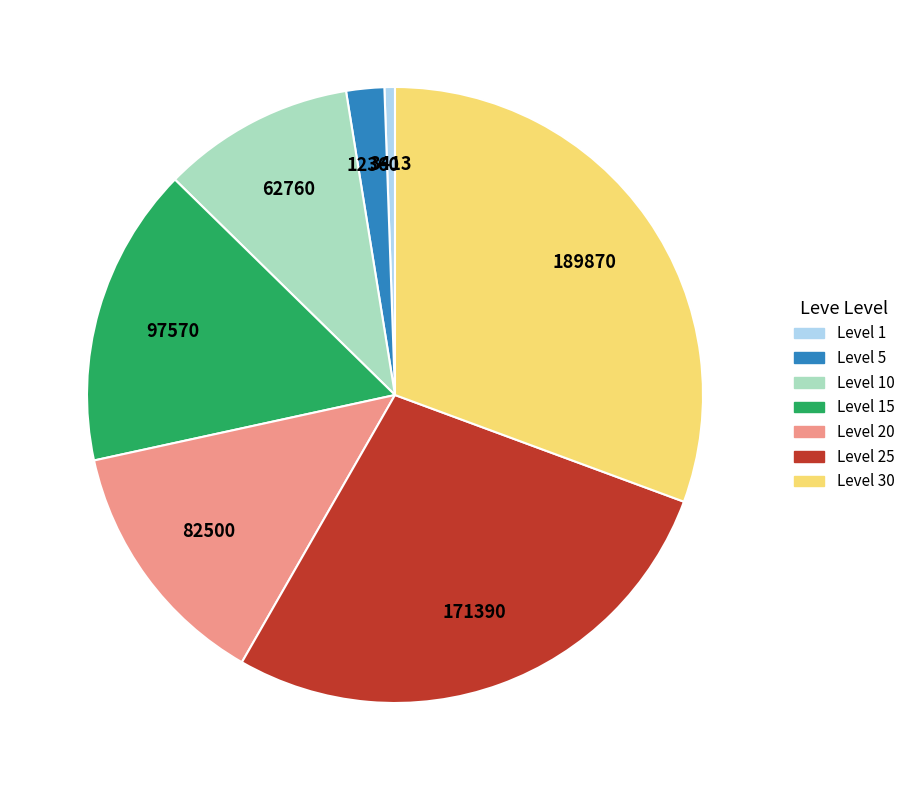

Is there any slice that represents more than half of the pie?

No